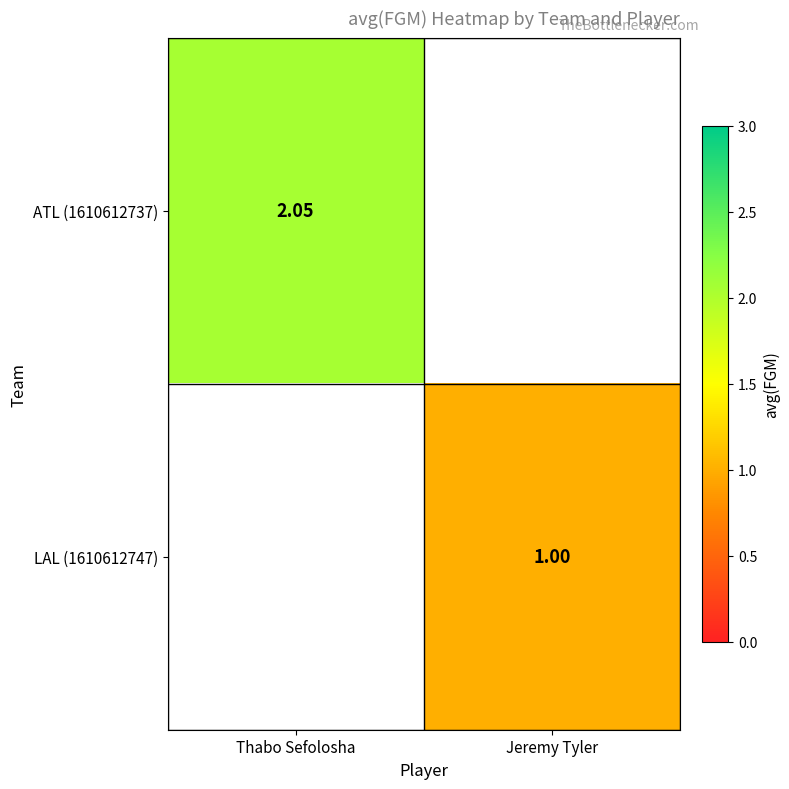

What value does the ATL (1610612737) series have at Thabo Sefolosha?

2.1